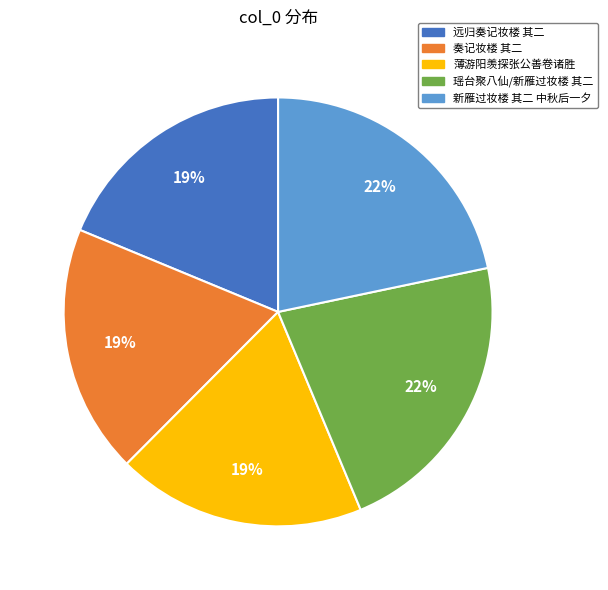

Does any single category account for the majority?

No